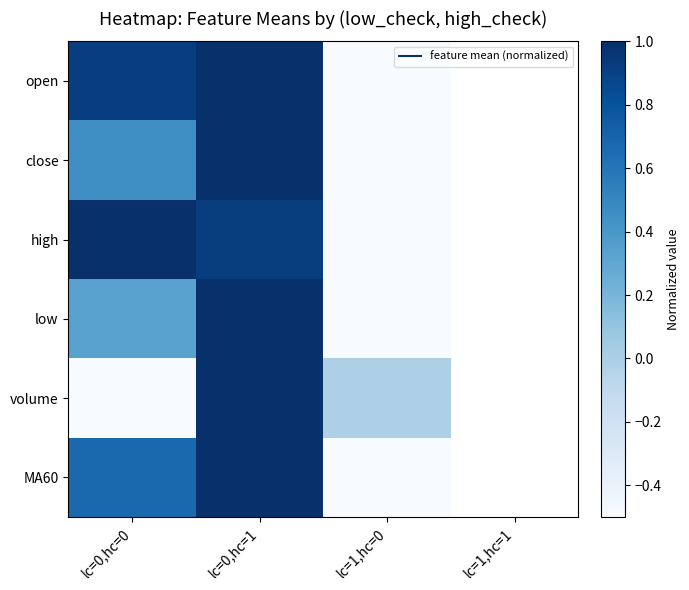

Which category has the lowest value across all series?

lc=1,hc=0